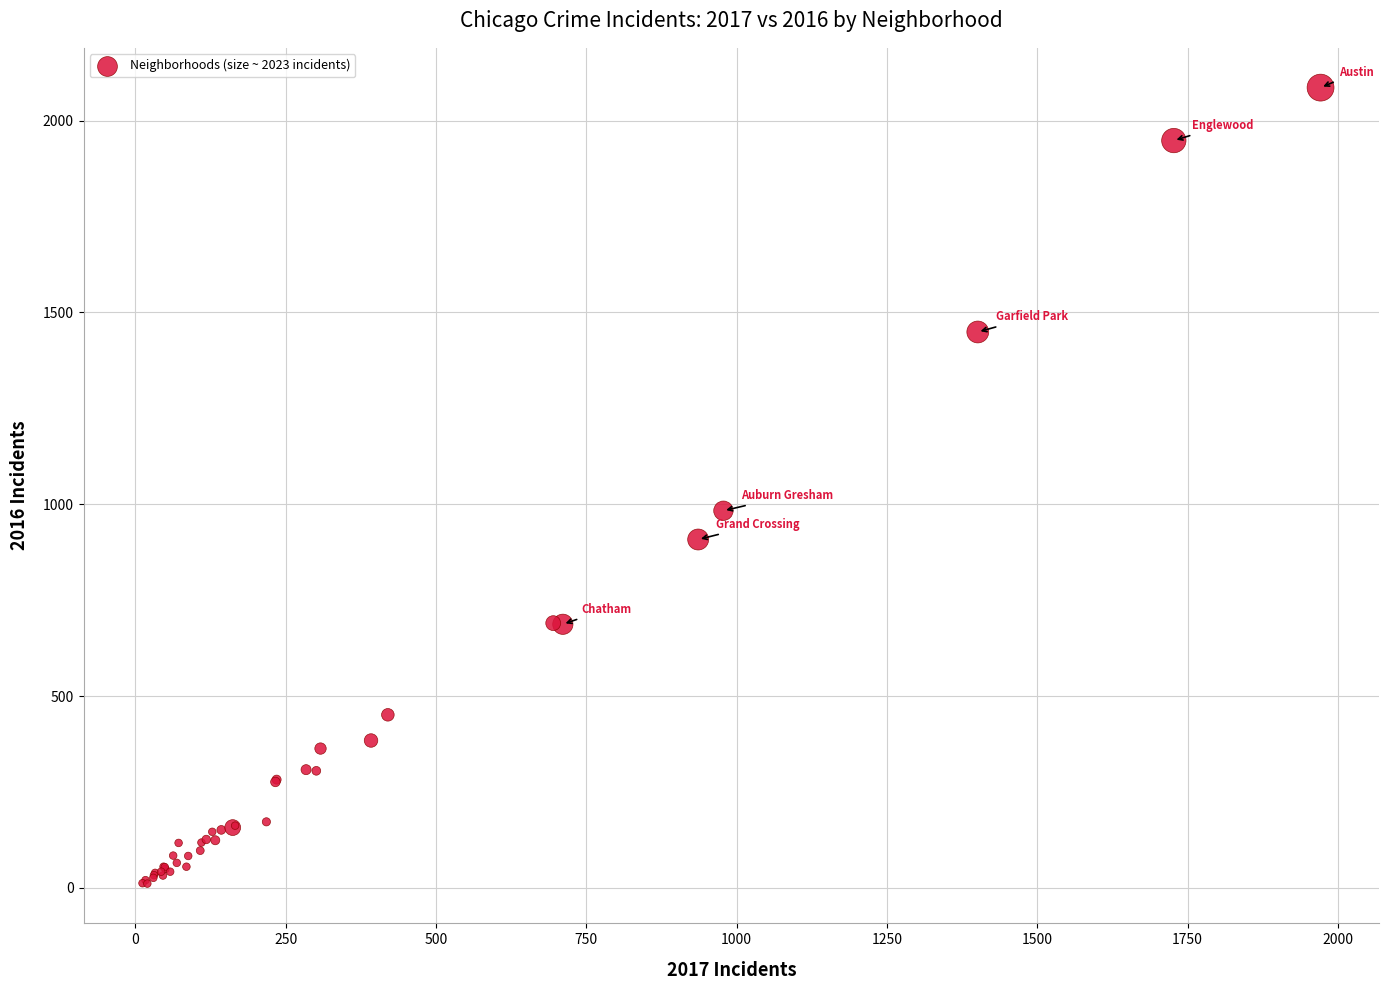

What Y value in the scatter plot is closest to 1048?

983